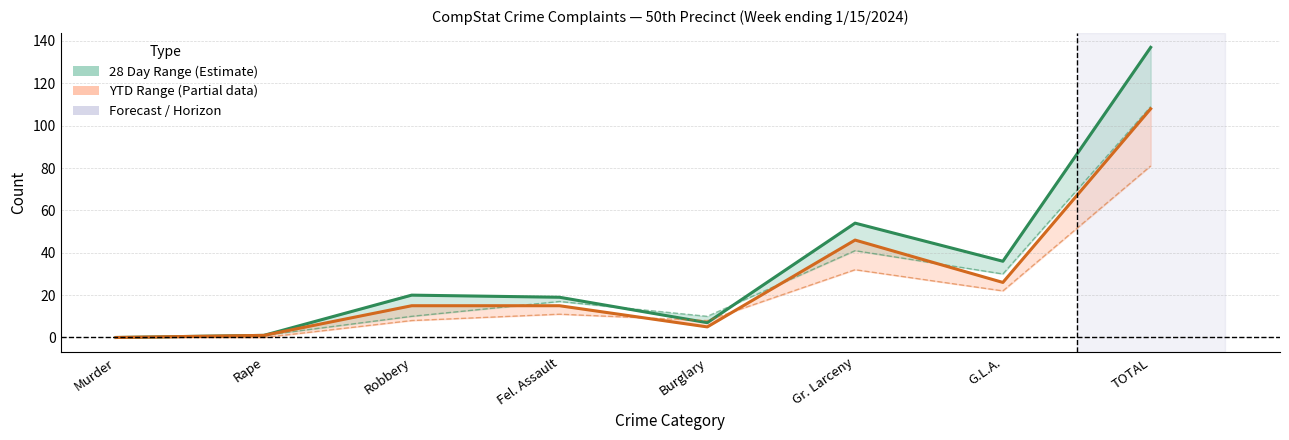

How many values in the 28 Day 2024 series exceed 20?

3